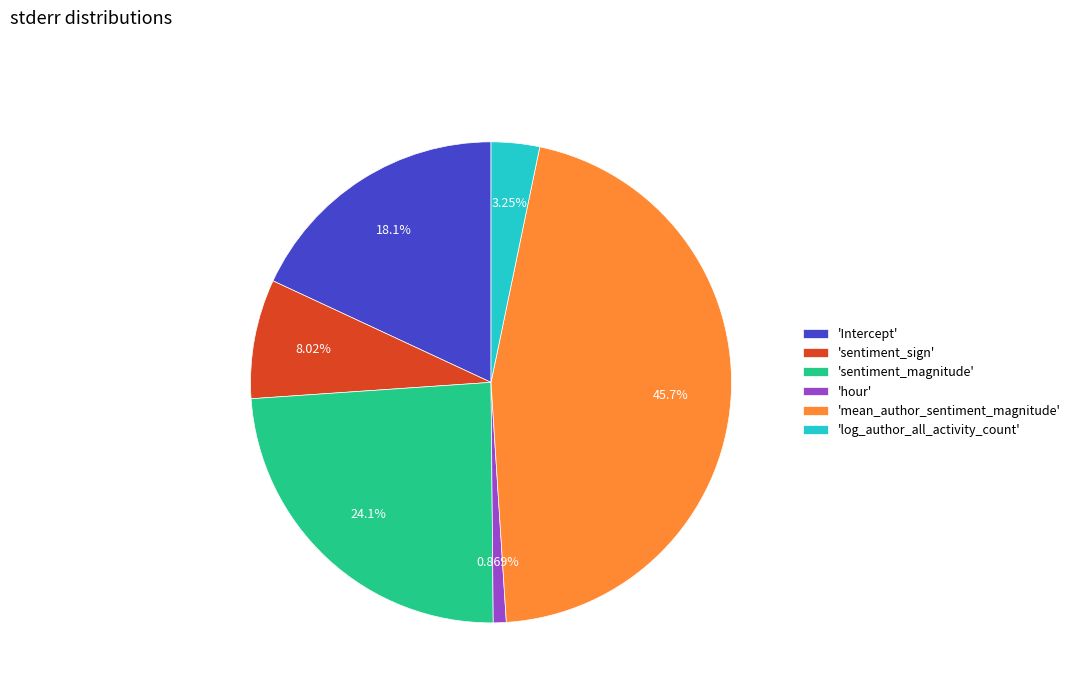

Which category has the biggest portion of the pie?

'mean_author_sentiment_magnitude'